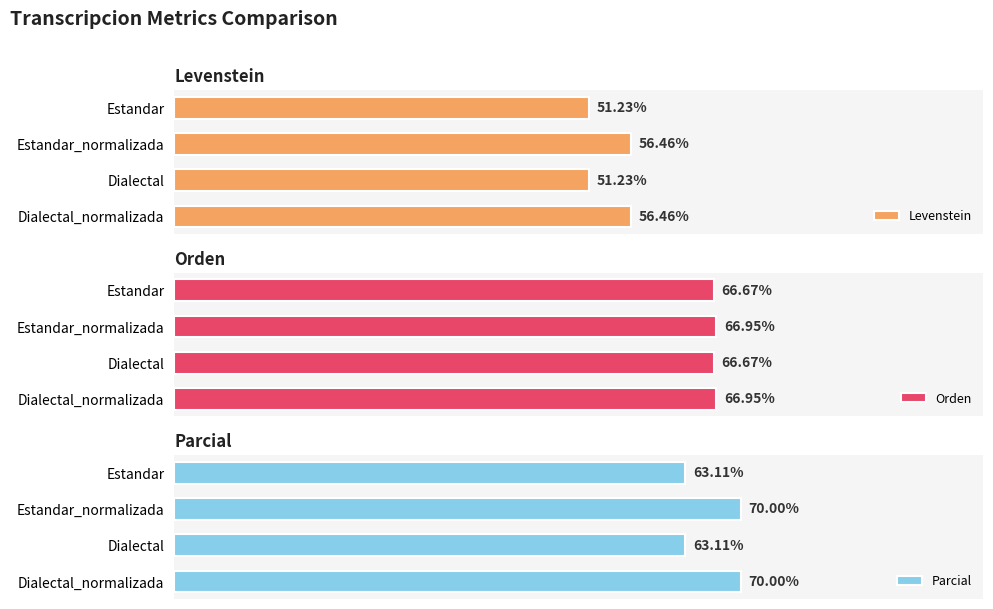

What is the sum of the Levenstein values at Dialectal_normalizada and Estandar_normalizada?

112.9